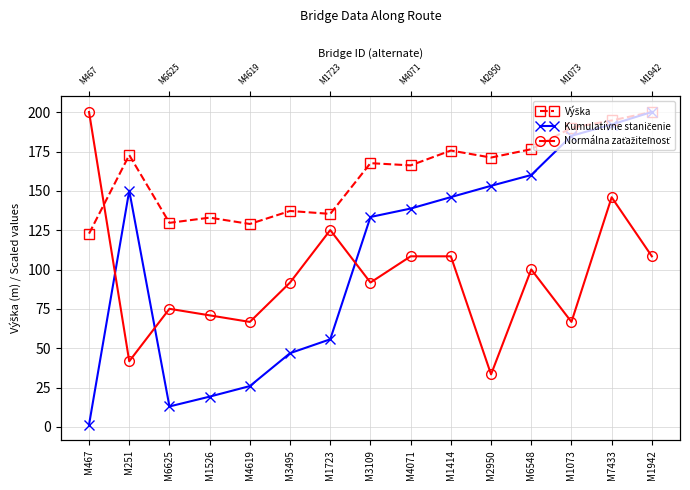

Which series changed the most between M1414 and M1942?

Kumulatívne staničenie